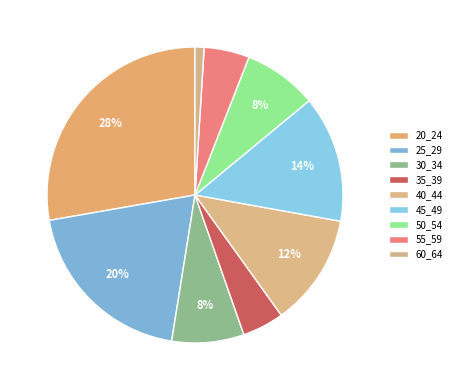

To the nearest percent, what is the difference between the largest and smallest slice percentages?

27%